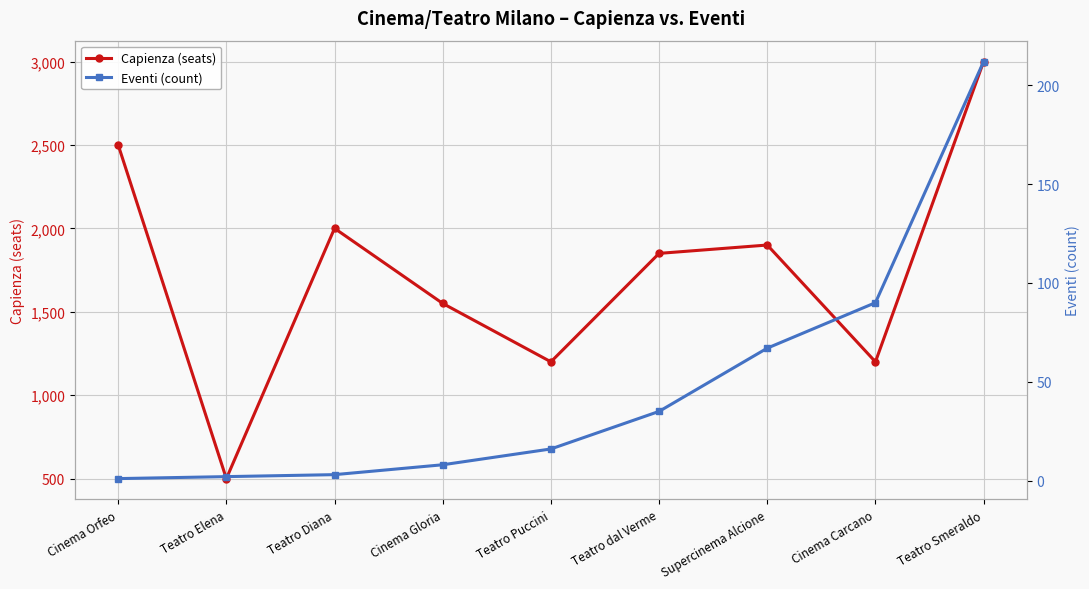

How many values in the Capienza (seats) series exceed 1850?

4